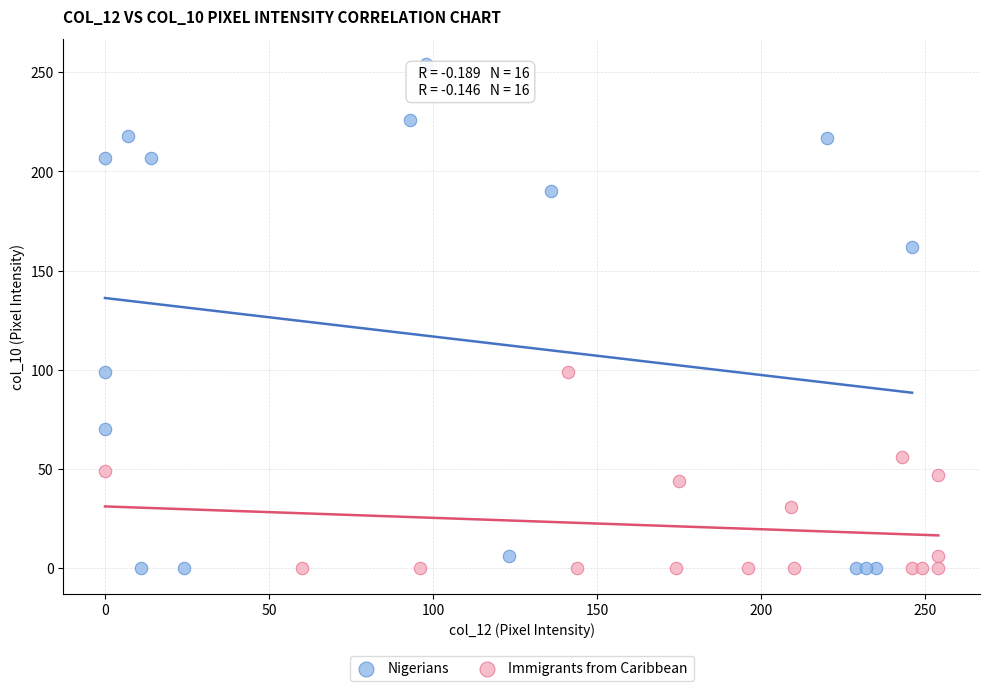

Which series contains the highest Y value?

Nigerians